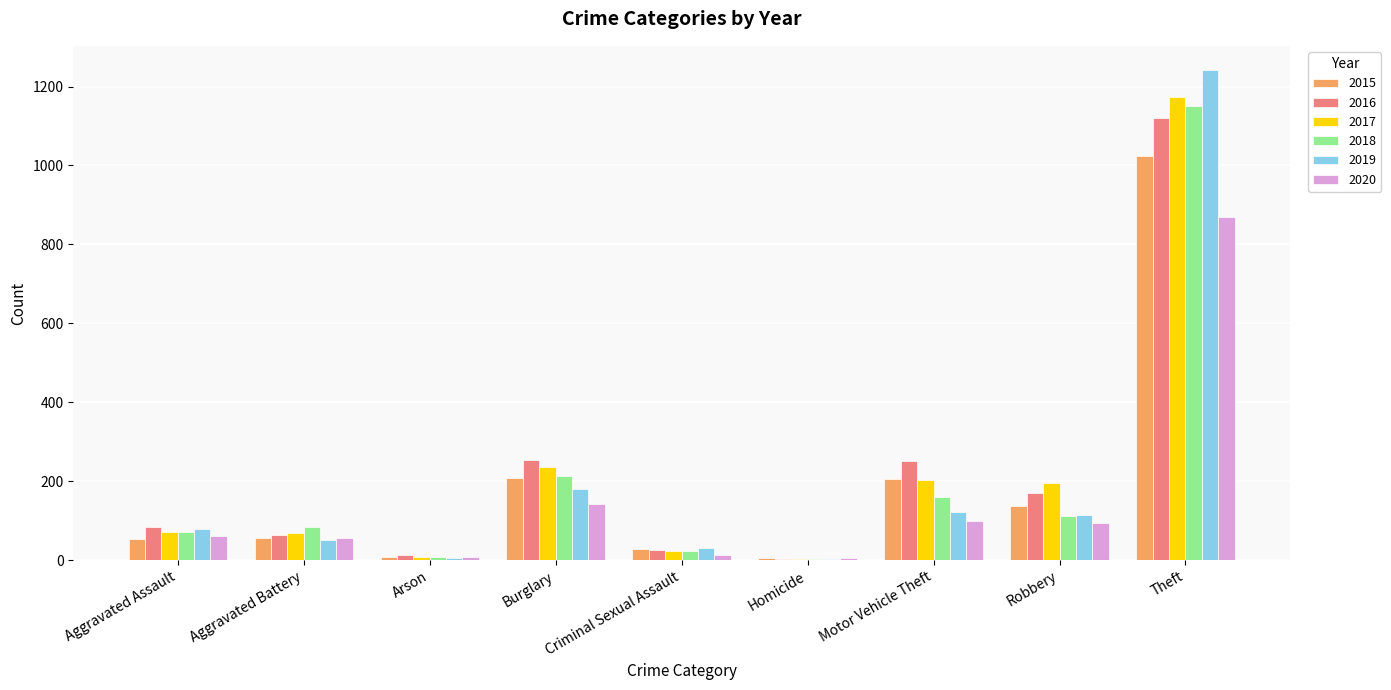

At which label is 2019 closest to 622?

Burglary